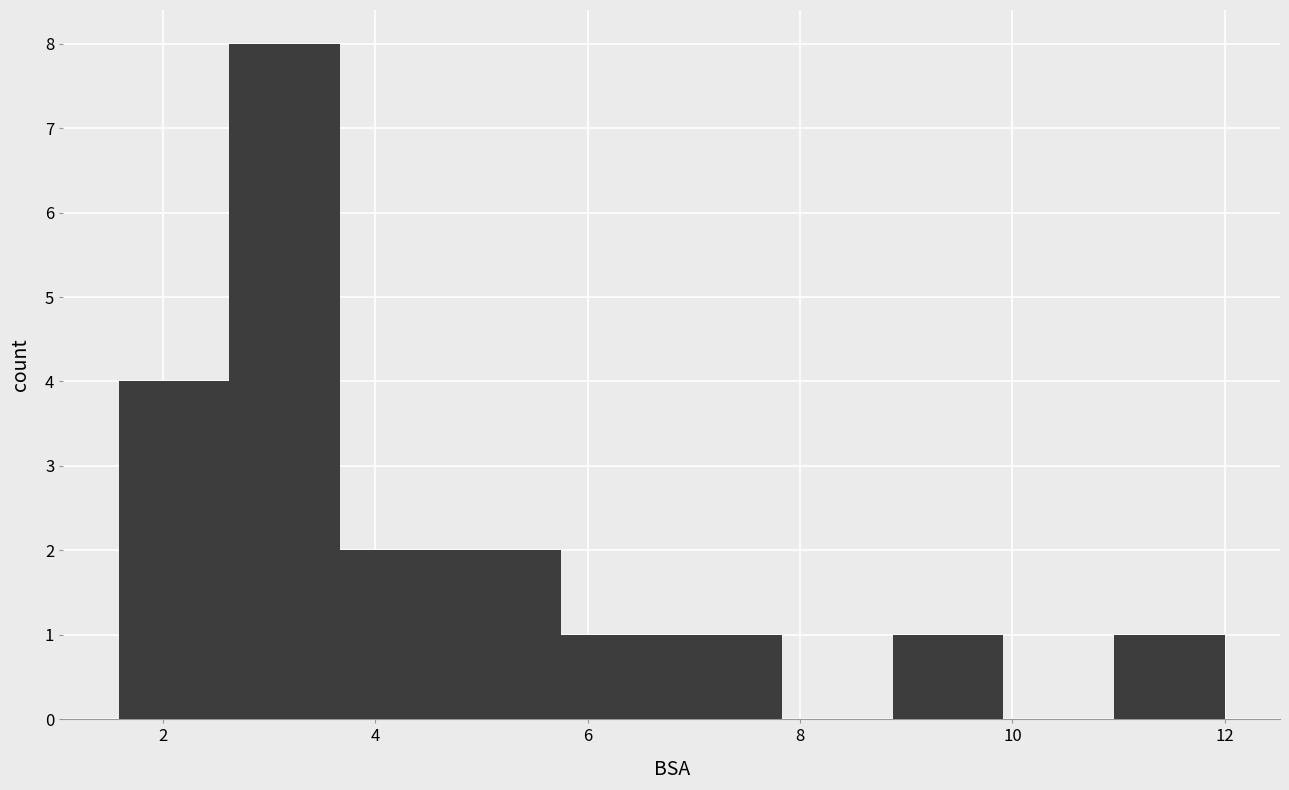

Reading left to right, list every bar in this chart as the range it spans on the x-axis followed by its height. Neither the bar edges nor the heights are printed on the chart, so give them approximately, as read against the axes.

1.6 to 2.6: 4
2.6 to 3.6: 8
3.6 to 4.8: 2
4.8 to 5.8: 2
5.8 to 6.8: 1
6.8 to 7.8: 1
7.8 to 8.8: 0
8.8 to 10.0: 1
10.0 to 11.0: 0
11.0 to 12.0: 1